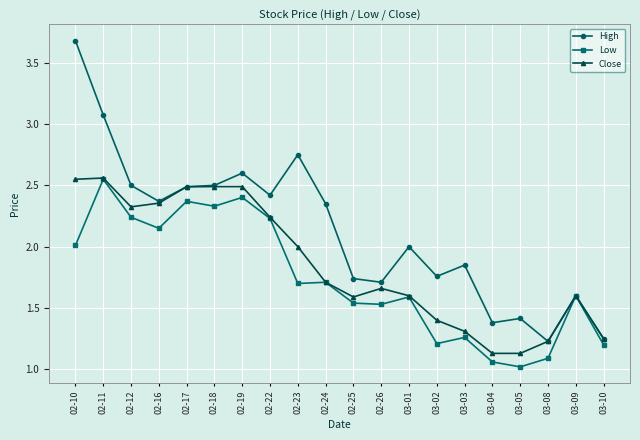

Rank the series by their average value, from lowest to highest.

Low, Close, High